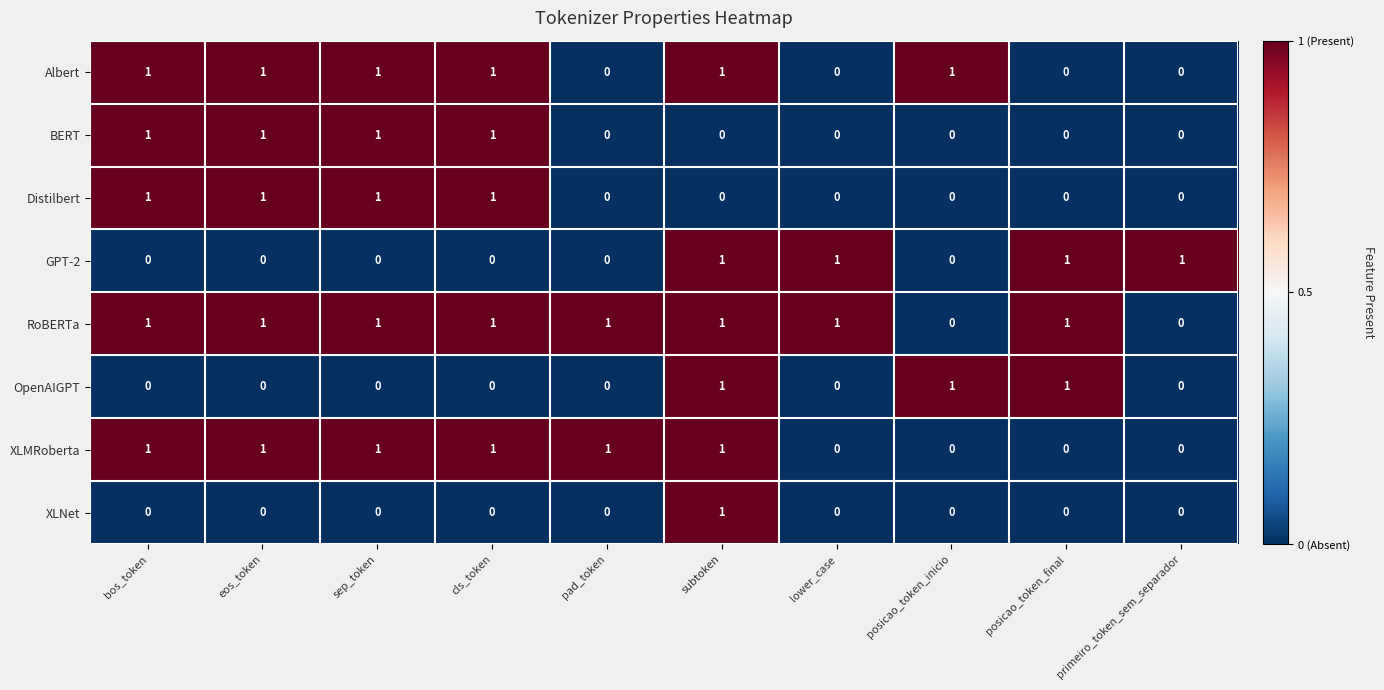

At which category is the sum across all series the highest?

subtoken